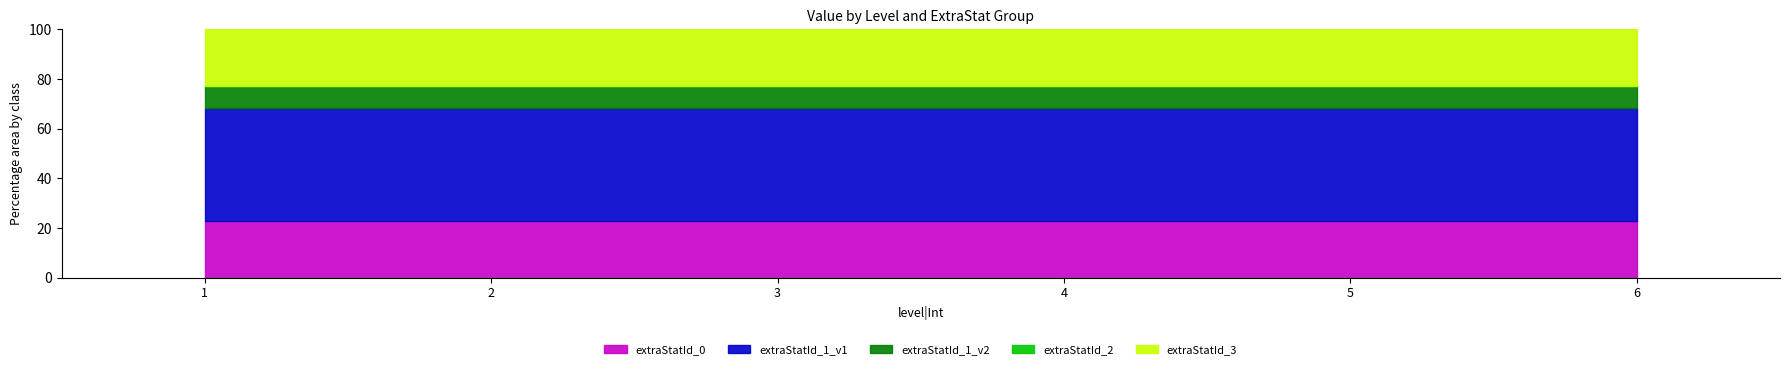

What are all the series names shown in the legend?

extraStatId_0, extraStatId_1_v1, extraStatId_1_v2, extraStatId_2, extraStatId_3